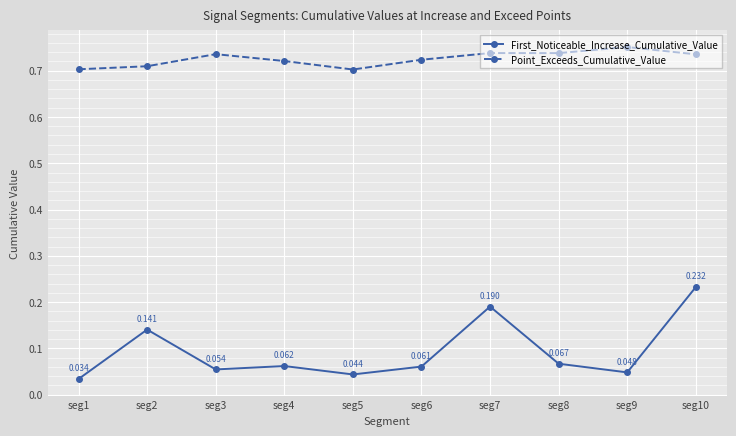

True or false: Point_Exceeds_Cumulative_Value and First_Noticeable_Increase_Cumulative_Value intersect in this chart.

False